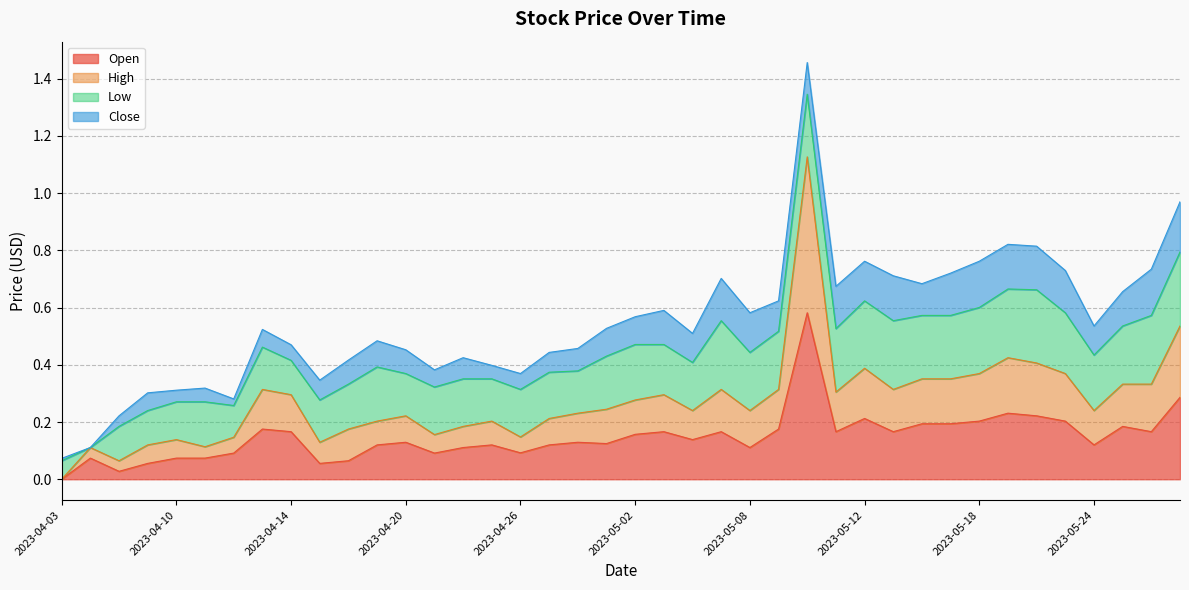

What is the average value of the High series?

0.3